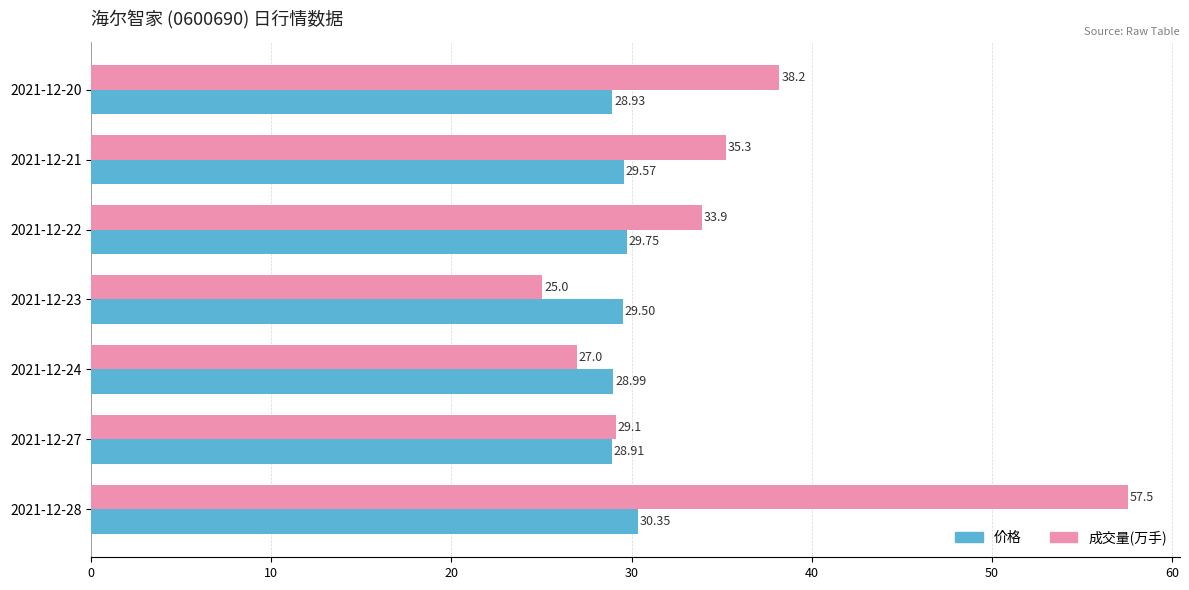

Which series has the largest range (max minus min)?

成交量(万手)